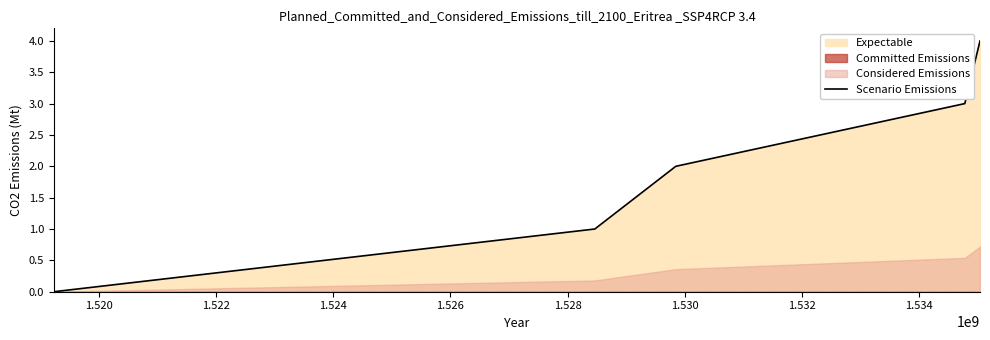

True or false: the data has more than 2 interior local peaks.

False